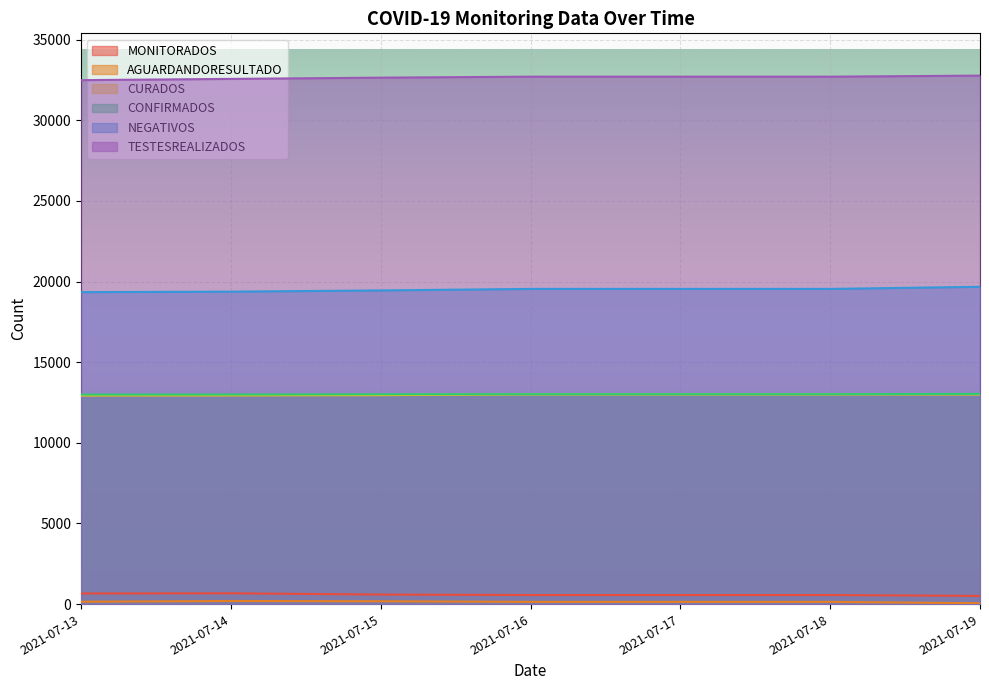

List the series in order of their peak value, highest first.

TESTESREALIZADOS, NEGATIVOS, CONFIRMADOS, CURADOS, MONITORADOS, AGUARDANDORESULTADO